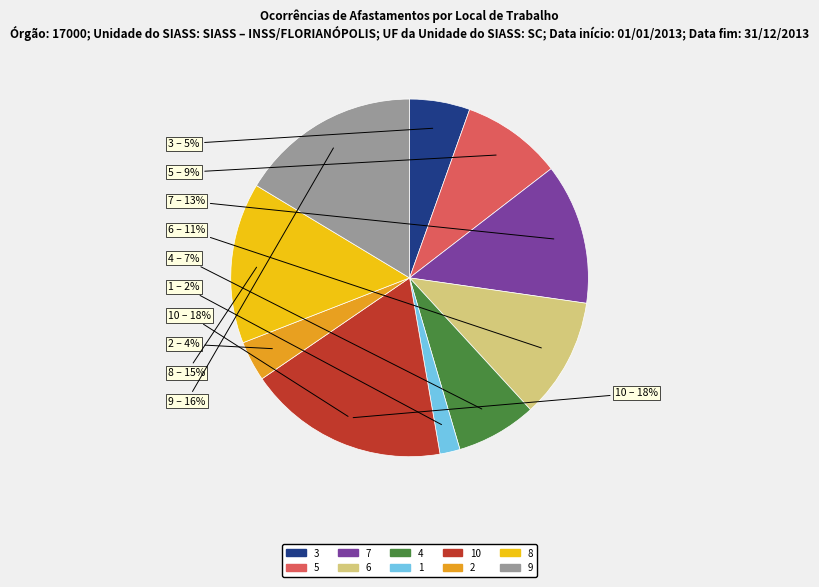

Combined, what portion of the pie is 6 and 1?

12.7%